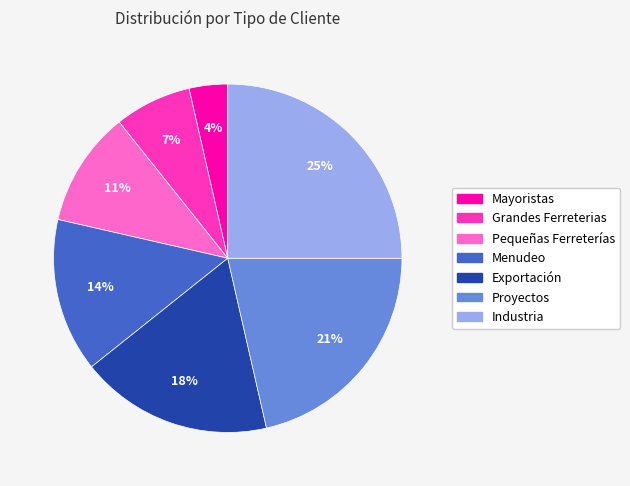

The Menudeo slice represents 14% of the pie. True or false?

True